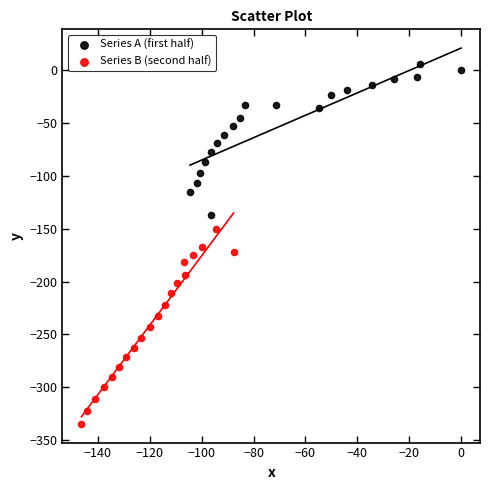

Which series has the largest Y range (max minus min)?

Series B (second half)